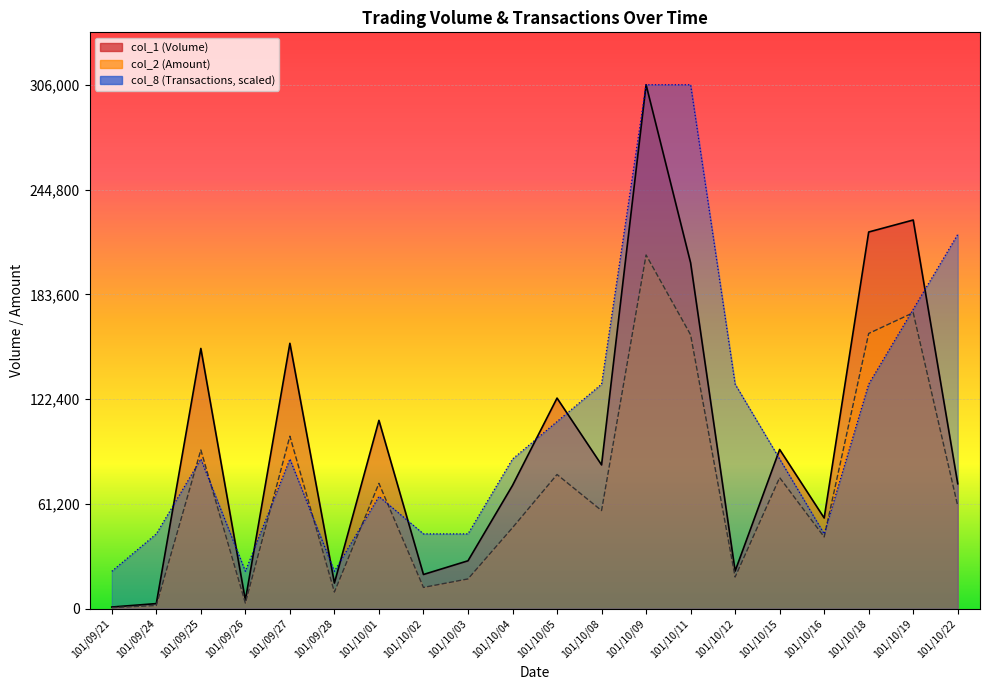

Reading left to right, extract all data points from this chart.

col_1: 1000.0	3000.0	152000.0	5000.0	155000.0	15000.0	110000.0	20000.0	28000.0	72000.0	123000.0	84000.0	306000.0	202000.0	22000.0	93000.0	53000.0	220000.0	227000.0	73000.0
col_2: 640.0	1900.0	92700.0	3300.0	100750.0	9750.0	73200.0	12450.0	17410.0	47320.0	78390.0	57330.0	206580.0	159970.0	18510.0	76560.0	41930.0	160750.0	172860.0	60030.0
col_8: 21857.1	43714.3	87428.6	21857.1	87428.6	21857.1	65571.4	43714.3	43714.3	87428.6	109285.7	131142.9	306000.0	306000.0	131142.9	87428.6	43714.3	131142.9	174857.1	218571.4